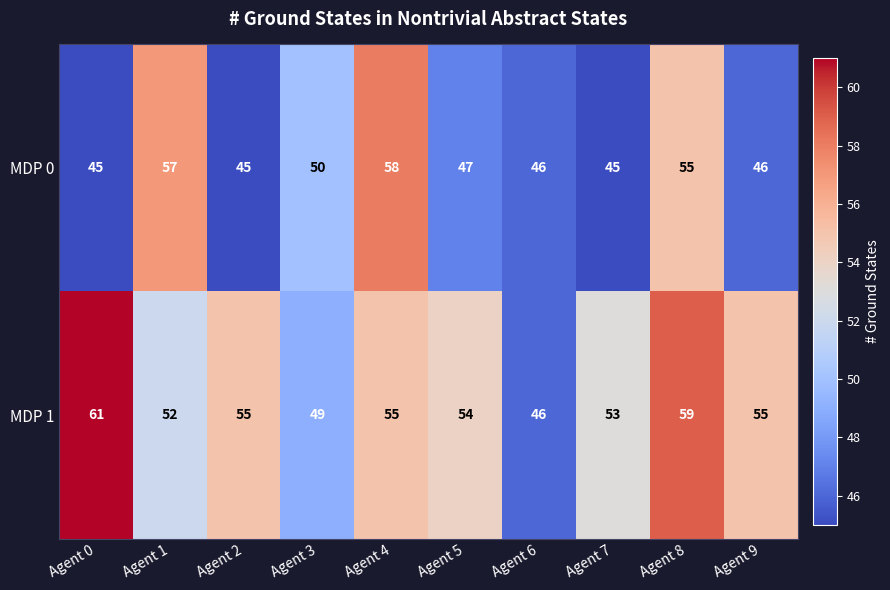

Which series has the largest total across all categories?

MDP 1